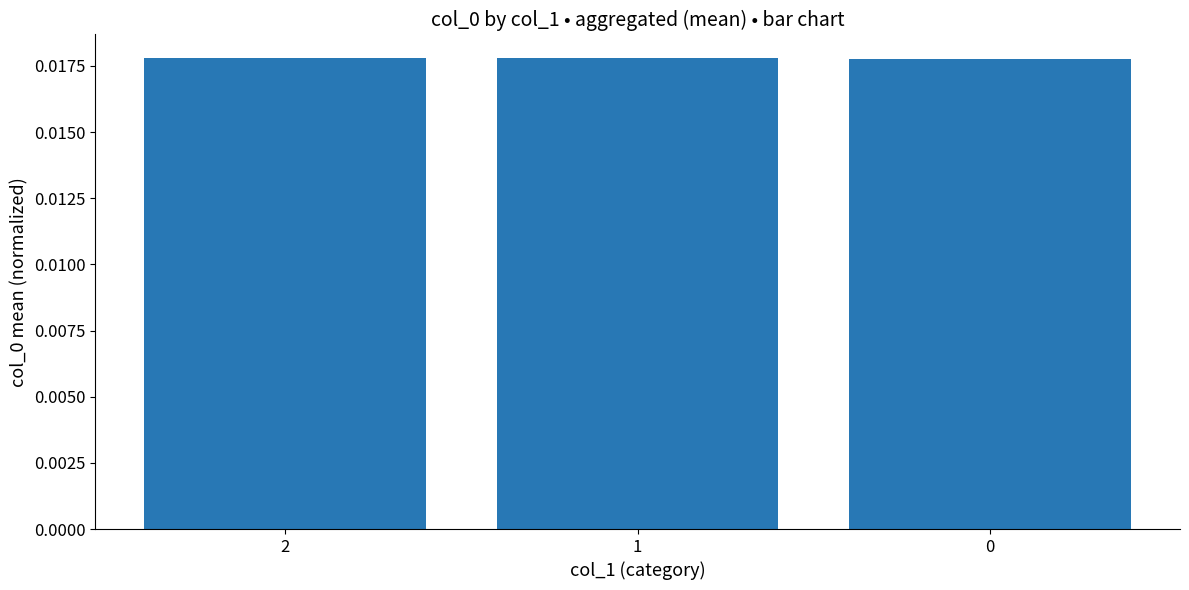

How many series are shown in this chart?

1